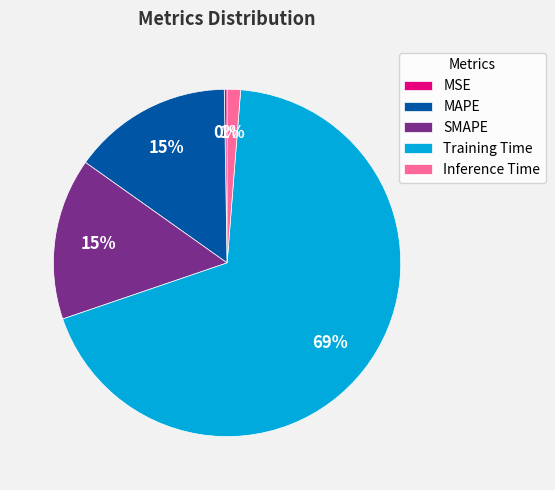

Is the sum of MAPE and Inference Time greater than half?

No